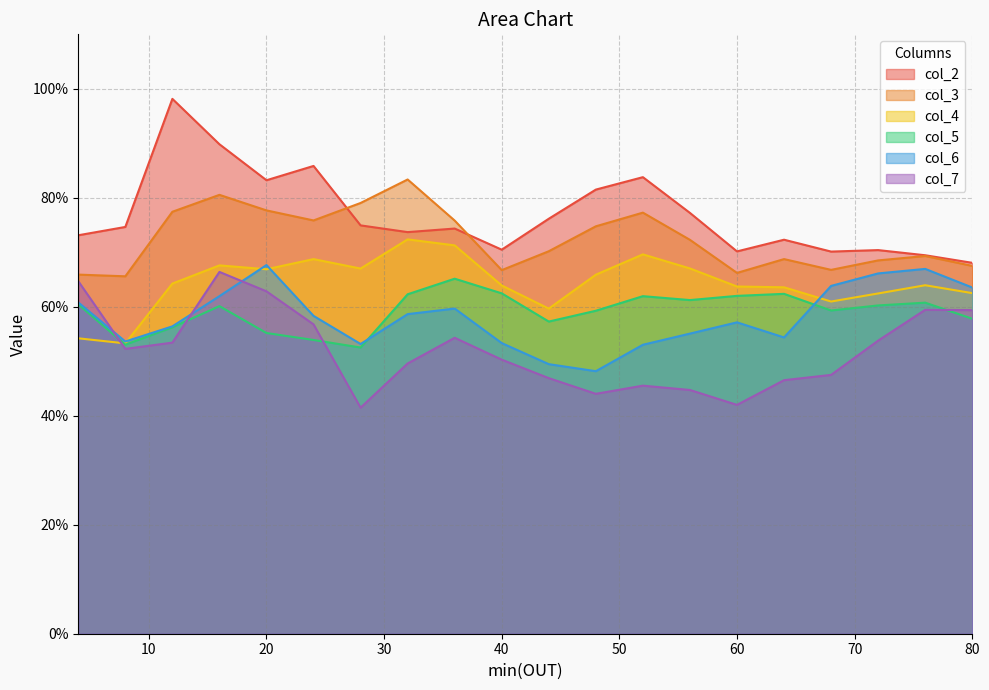

Which has a higher value, 20 or 80?

20